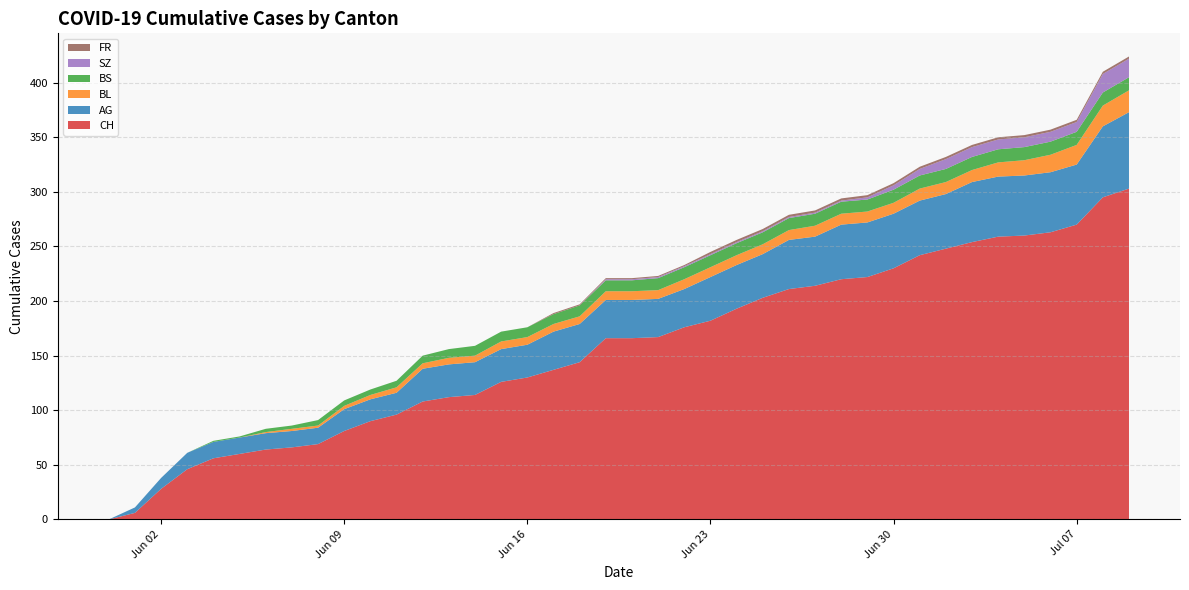

Reading left to right, what are all the values shown in this chart?

CH: 2020-05-31=0	2020-06-01=6	2020-06-02=28	2020-06-03=46	2020-06-04=56	2020-06-05=60	2020-06-06=64	2020-06-07=66	2020-06-08=69	2020-06-09=81	2020-06-10=90	2020-06-11=96	2020-06-12=108	2020-06-13=112	2020-06-14=114	2020-06-15=126	2020-06-16=130	2020-06-17=137	2020-06-18=144	2020-06-19=166	2020-06-20=166	2020-06-21=167	2020-06-22=176	2020-06-23=182	2020-06-24=193	2020-06-25=203	2020-06-26=211	2020-06-27=214	2020-06-28=220	2020-06-29=222	2020-06-30=230	2020-07-01=242	2020-07-02=248	2020-07-03=254	2020-07-04=259	2020-07-05=260	2020-07-06=263	2020-07-07=270	2020-07-08=295	2020-07-09=303
AG: 2020-05-31=0	2020-06-01=5	2020-06-02=10	2020-06-03=15	2020-06-04=15	2020-06-05=15	2020-06-06=15	2020-06-07=15	2020-06-08=15	2020-06-09=20	2020-06-10=20	2020-06-11=20	2020-06-12=30	2020-06-13=30	2020-06-14=30	2020-06-15=30	2020-06-16=30	2020-06-17=35	2020-06-18=35	2020-06-19=35	2020-06-20=35	2020-06-21=35	2020-06-22=35	2020-06-23=40	2020-06-24=40	2020-06-25=40	2020-06-26=45	2020-06-27=45	2020-06-28=50	2020-06-29=50	2020-06-30=50	2020-07-01=50	2020-07-02=50	2020-07-03=55	2020-07-04=55	2020-07-05=55	2020-07-06=55	2020-07-07=55	2020-07-08=65	2020-07-09=70
BL: 2020-05-31=0	2020-06-01=0	2020-06-02=0	2020-06-03=0	2020-06-04=0	2020-06-05=0	2020-06-06=1	2020-06-07=2	2020-06-08=2	2020-06-09=3	2020-06-10=4	2020-06-11=5	2020-06-12=5	2020-06-13=6	2020-06-14=6	2020-06-15=7	2020-06-16=7	2020-06-17=7	2020-06-18=7	2020-06-19=8	2020-06-20=8	2020-06-21=8	2020-06-22=9	2020-06-23=9	2020-06-24=9	2020-06-25=9	2020-06-26=9	2020-06-27=10	2020-06-28=10	2020-06-29=10	2020-06-30=10	2020-07-01=11	2020-07-02=11	2020-07-03=11	2020-07-04=13	2020-07-05=14	2020-07-06=16	2020-07-07=18	2020-07-08=19	2020-07-09=20
BS: 2020-05-31=0	2020-06-01=0	2020-06-02=0	2020-06-03=0	2020-06-04=1	2020-06-05=1	2020-06-06=3	2020-06-07=3	2020-06-08=5	2020-06-09=5	2020-06-10=5	2020-06-11=6	2020-06-12=7	2020-06-13=8	2020-06-14=9	2020-06-15=9	2020-06-16=9	2020-06-17=9	2020-06-18=10	2020-06-19=10	2020-06-20=10	2020-06-21=11	2020-06-22=11	2020-06-23=11	2020-06-24=11	2020-06-25=11	2020-06-26=11	2020-06-27=11	2020-06-28=11	2020-06-29=11	2020-06-30=12	2020-07-01=12	2020-07-02=12	2020-07-03=12	2020-07-04=12	2020-07-05=12	2020-07-06=12	2020-07-07=12	2020-07-08=12	2020-07-09=12
SZ: 2020-05-31=0	2020-06-01=0	2020-06-02=0	2020-06-03=0	2020-06-04=0	2020-06-05=0	2020-06-06=0	2020-06-07=0	2020-06-08=0	2020-06-09=0	2020-06-10=0	2020-06-11=0	2020-06-12=0	2020-06-13=0	2020-06-14=0	2020-06-15=0	2020-06-16=0	2020-06-17=0	2020-06-18=0	2020-06-19=1	2020-06-20=1	2020-06-21=1	2020-06-22=1	2020-06-23=1	2020-06-24=1	2020-06-25=1	2020-06-26=1	2020-06-27=1	2020-06-28=1	2020-06-29=2	2020-06-30=4	2020-07-01=6	2020-07-02=9	2020-07-03=9	2020-07-04=9	2020-07-05=9	2020-07-06=9	2020-07-07=9	2020-07-08=17	2020-07-09=17
FR: 2020-05-31=0	2020-06-01=0	2020-06-02=0	2020-06-03=0	2020-06-04=0	2020-06-05=0	2020-06-06=0	2020-06-07=0	2020-06-08=0	2020-06-09=0	2020-06-10=0	2020-06-11=0	2020-06-12=0	2020-06-13=0	2020-06-14=0	2020-06-15=0	2020-06-16=0	2020-06-17=1	2020-06-18=1	2020-06-19=1	2020-06-20=1	2020-06-21=1	2020-06-22=1	2020-06-23=2	2020-06-24=2	2020-06-25=2	2020-06-26=2	2020-06-27=2	2020-06-28=2	2020-06-29=2	2020-06-30=2	2020-07-01=2	2020-07-02=2	2020-07-03=2	2020-07-04=2	2020-07-05=2	2020-07-06=2	2020-07-07=2	2020-07-08=2	2020-07-09=2